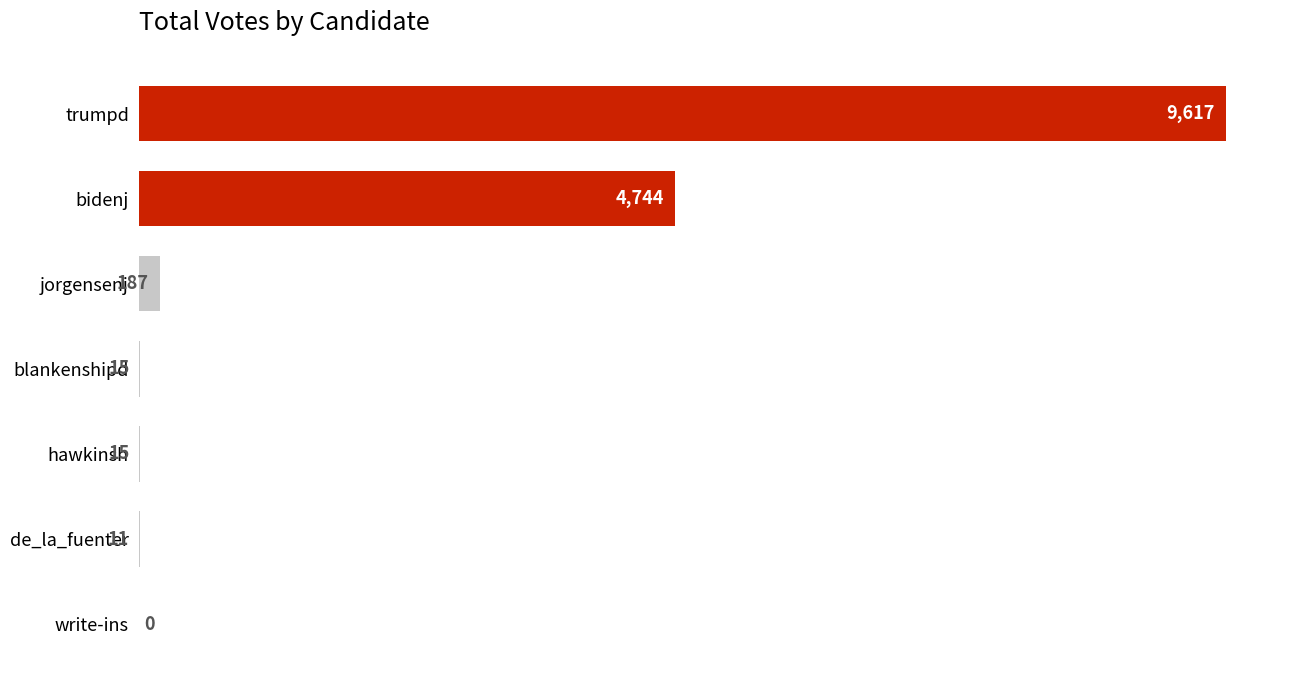

Does the chart contain stacked bars?

No